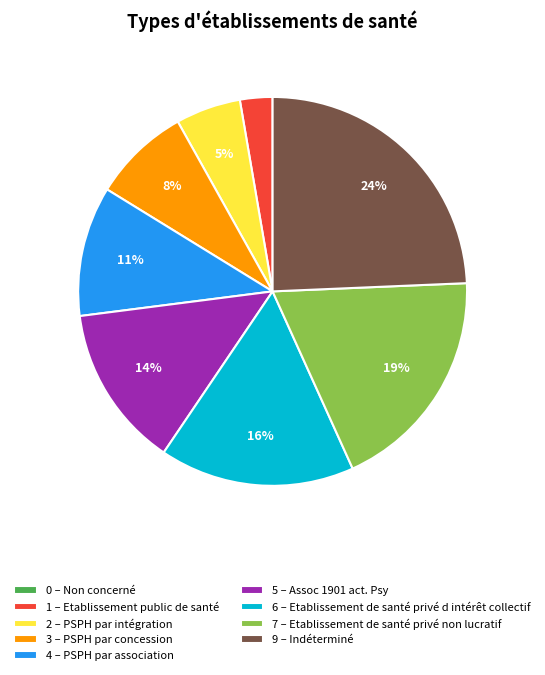

Is it true that 2 – PSPH par intégration is 5% of the pie?

True